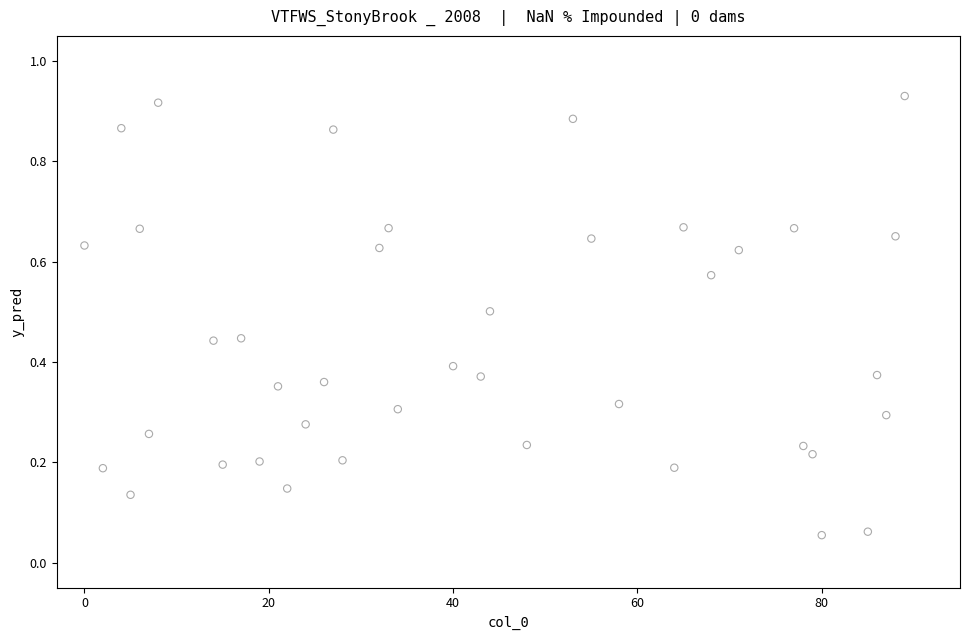

What is the range of X values (max minus min)?

89.0